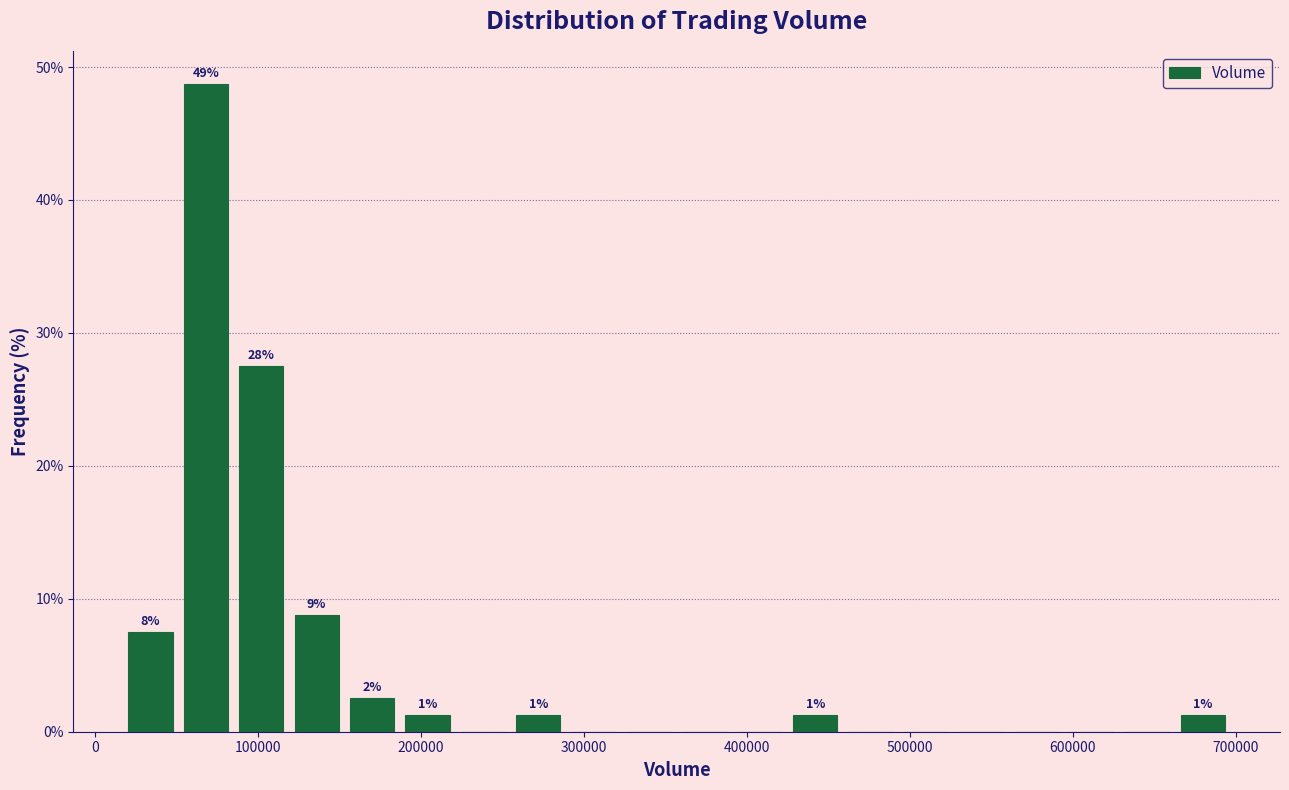

Around what value on the x-axis is the tallest bar? Give the approximate position of its centre, as read against the axis.

70000